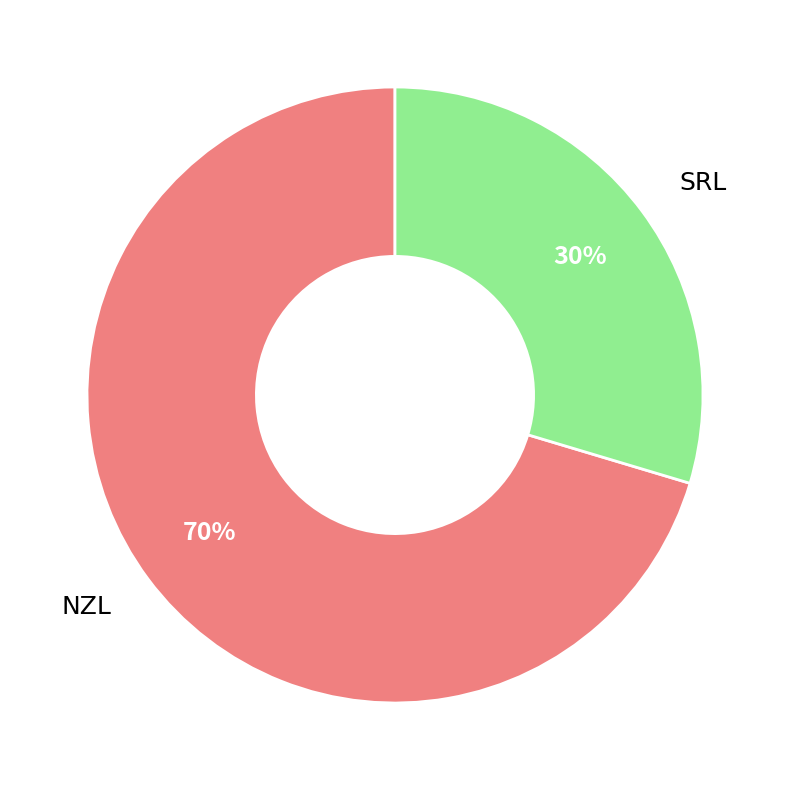

Does SRL account for over 50% of the chart?

No